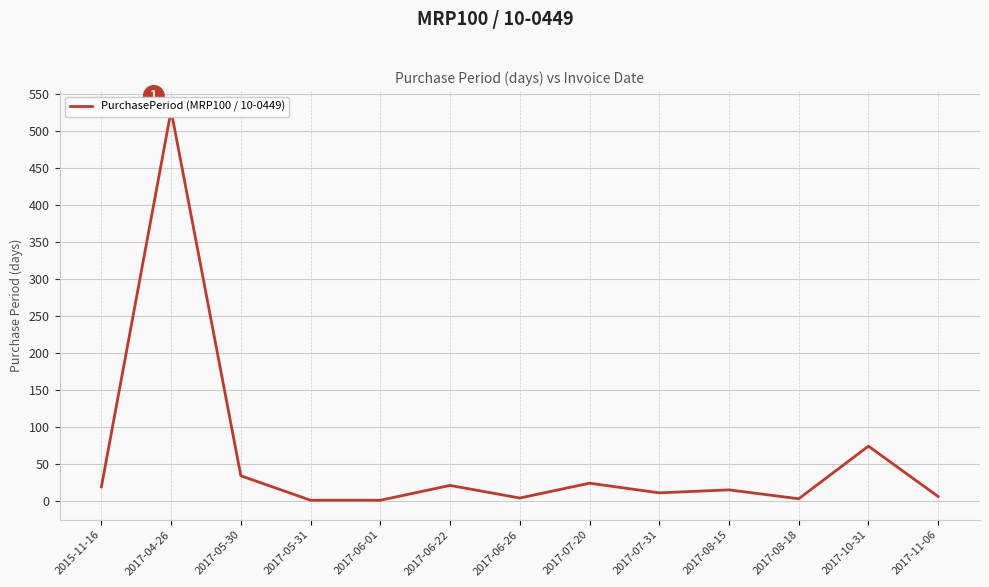

Is this an area chart (filled region under the line)?

No